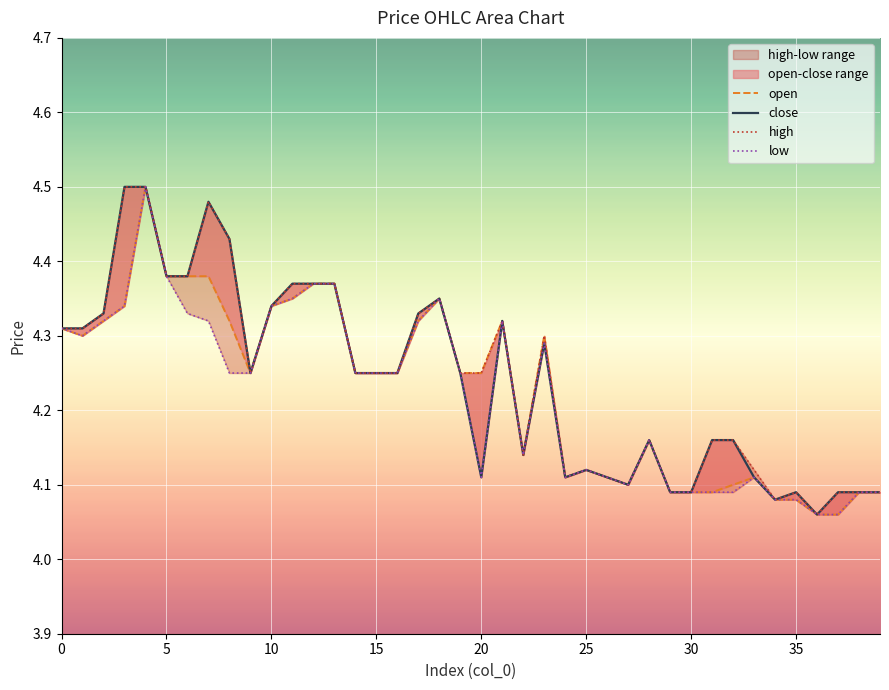

What is the difference between the highest and lowest values at 15?

0.2